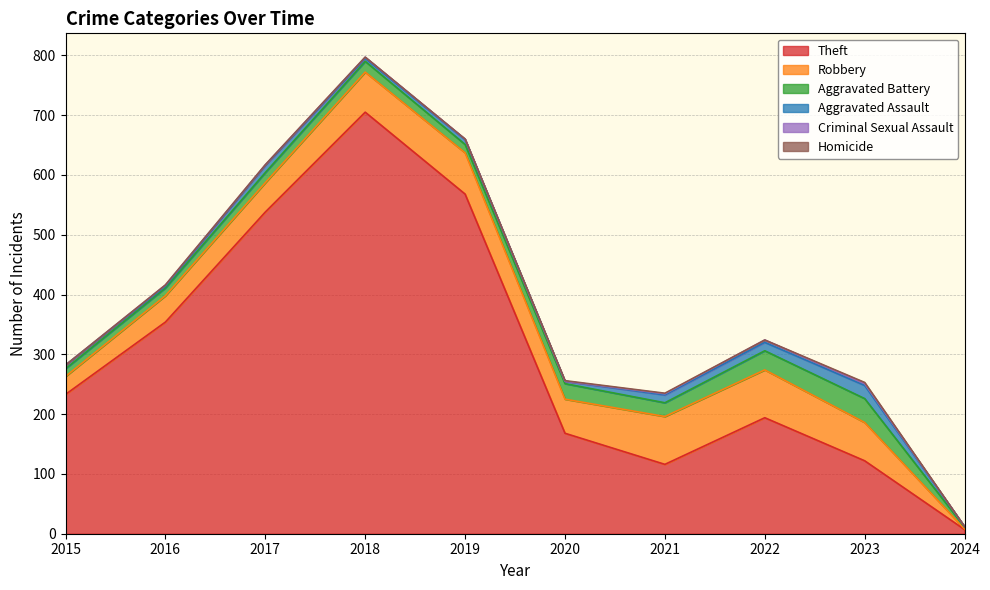

How many categories are shown in the chart?

10